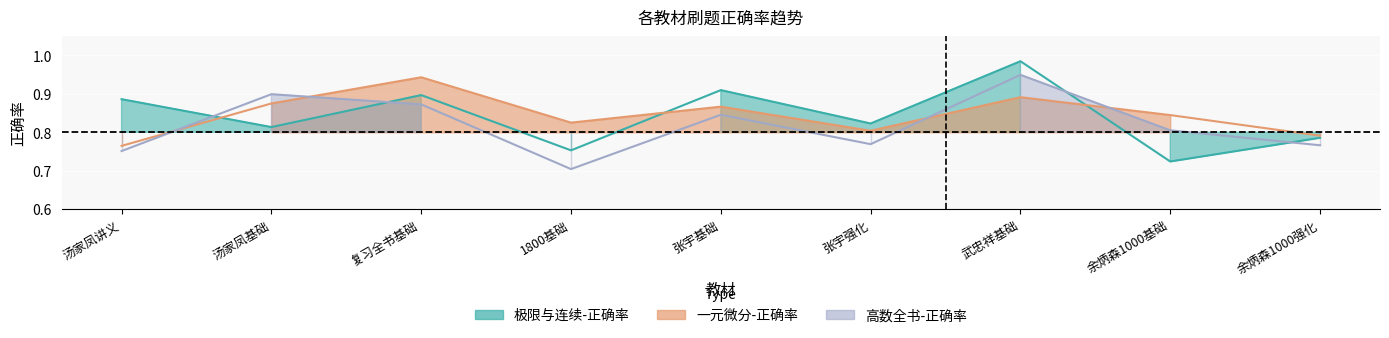

At which category does the chart reach its peak across all series?

武忠祥基础